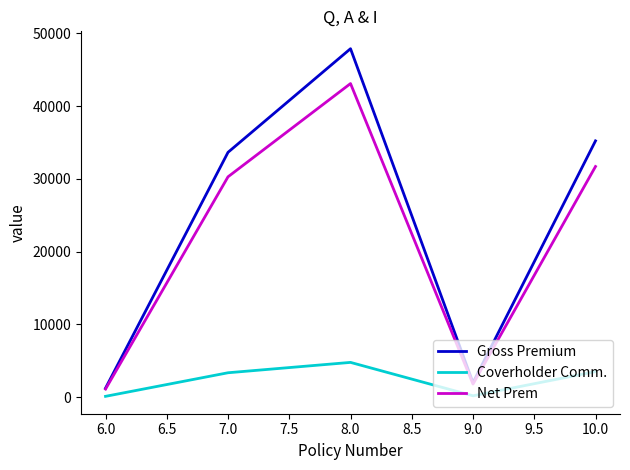

What is the difference between the Gross Premium values at 7.0 and 6.0?

32403.0